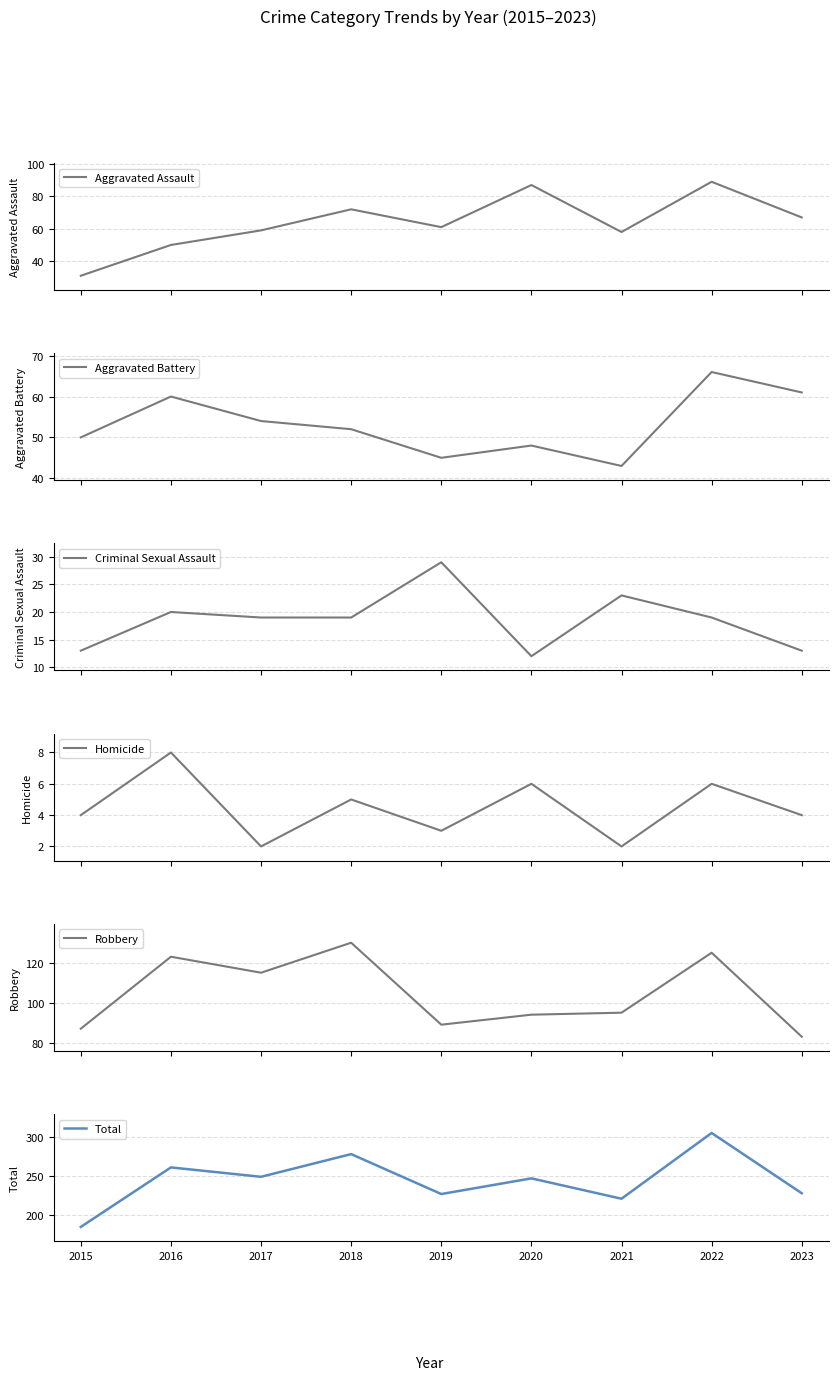

What is the difference between the Criminal Sexual Assault values at 2018 and 2019?

10